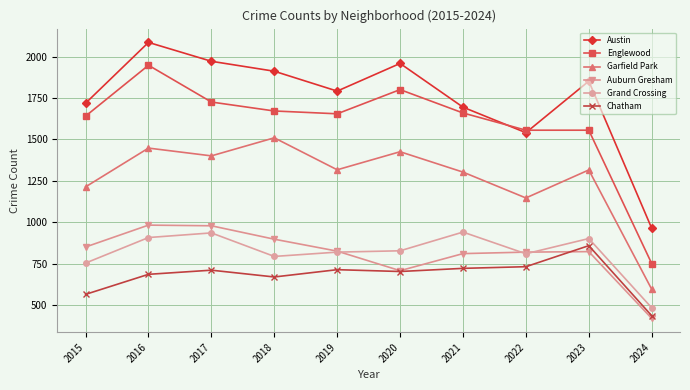

True or false: Grand Crossing and Chatham cross at least once.

False